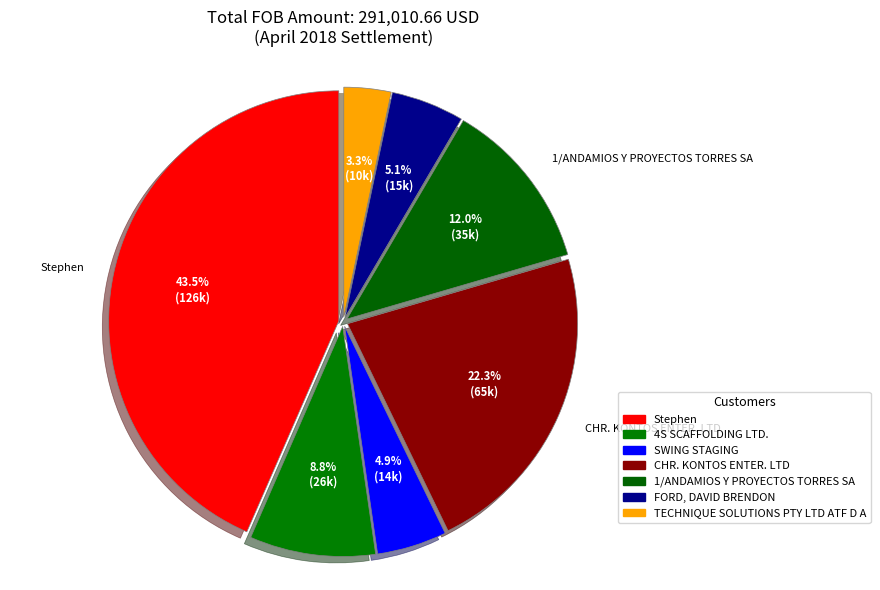

How many slices are in this pie chart?

7